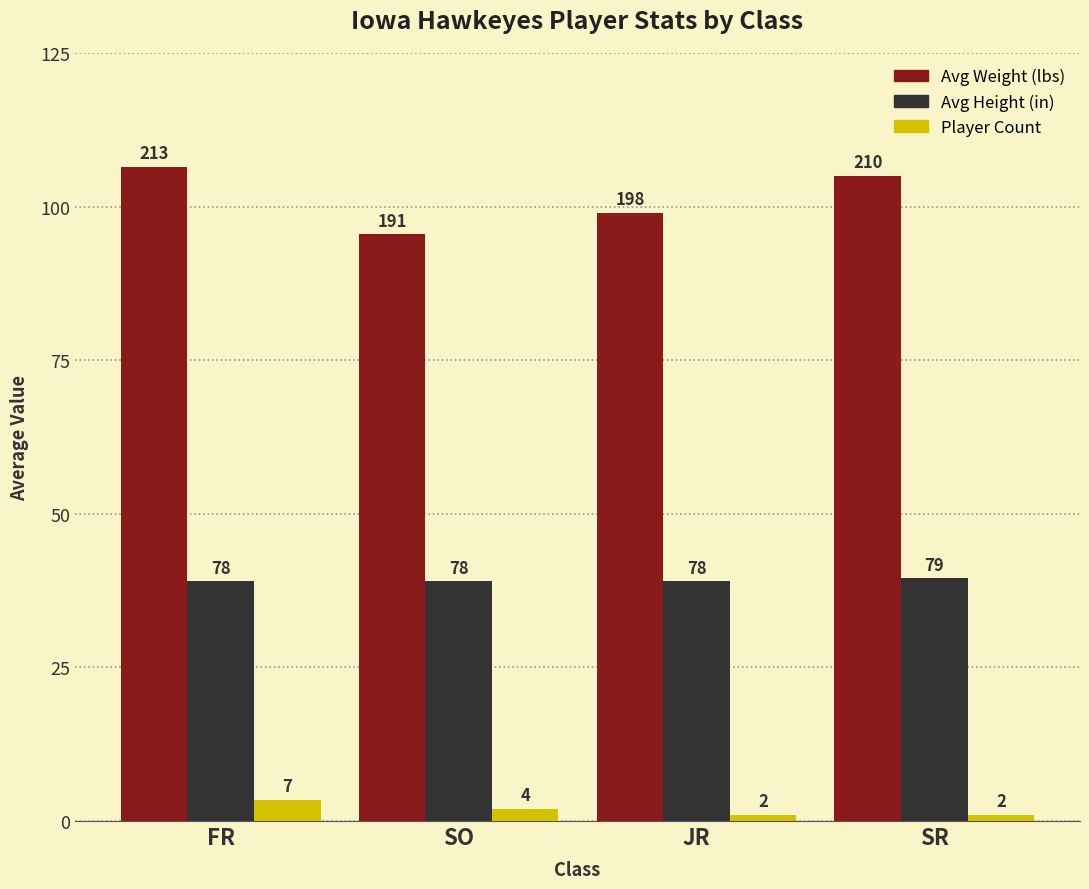

Are the bars grouped side by side (vs. stacked)?

Yes